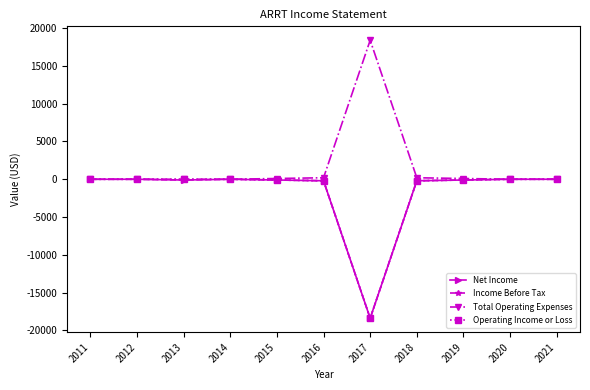

At which label is Net Income closest to -9200?

2016